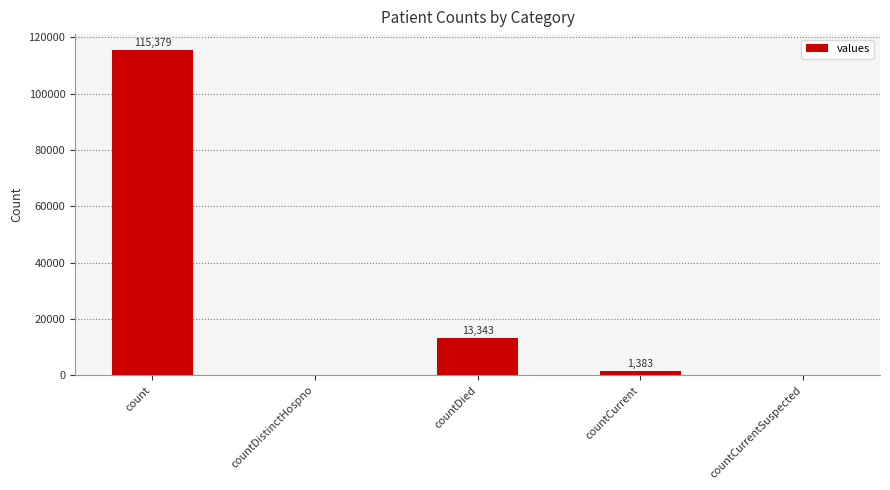

At which label does the data first exceed 1383?

count